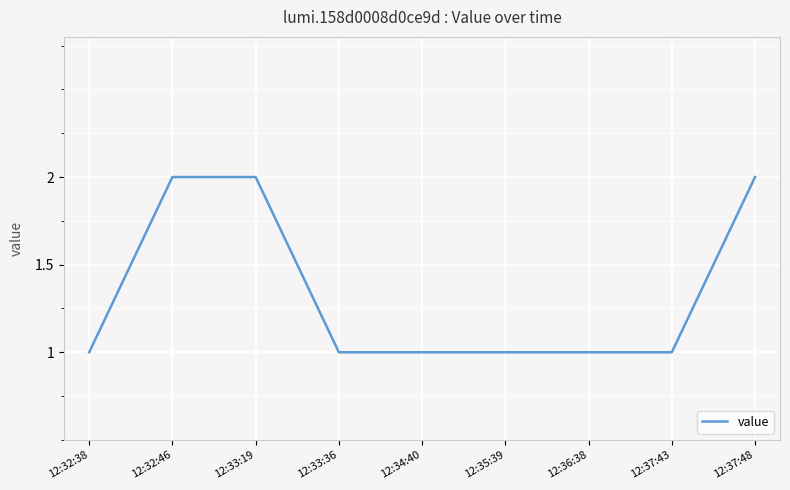

What position from the right is 12:34:40?

5